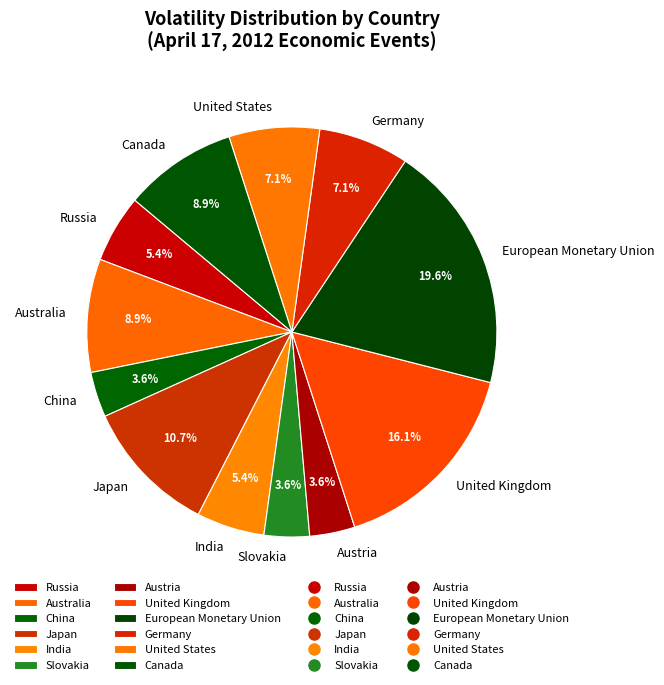

To the nearest percent, what percentage of the pie is Russia?

5%